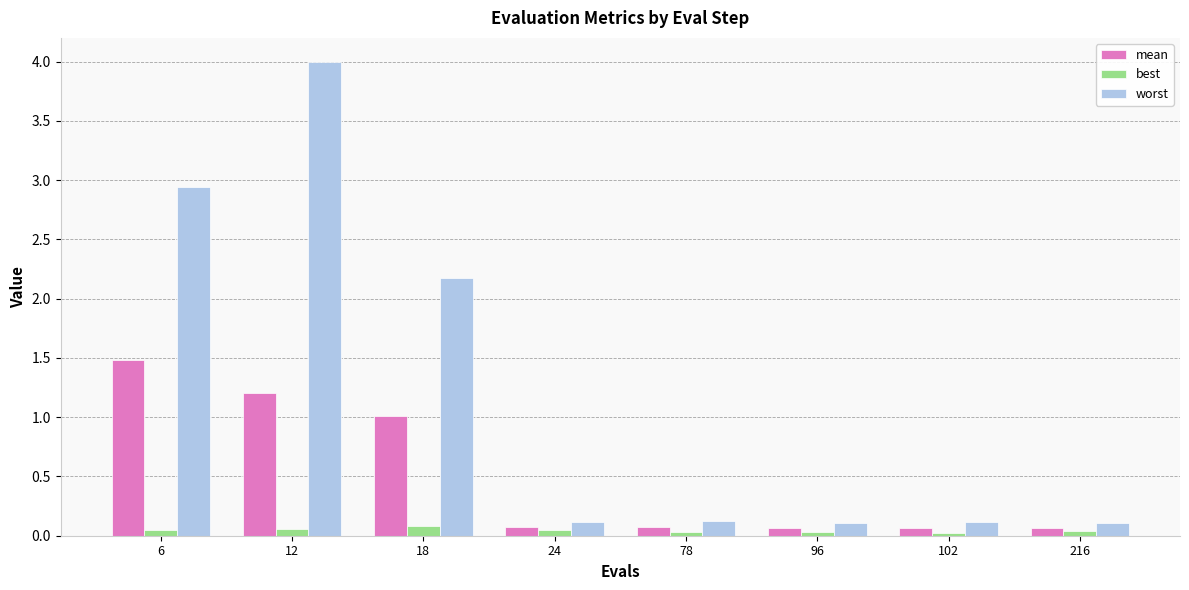

Which series has the widest spread of values?

worst